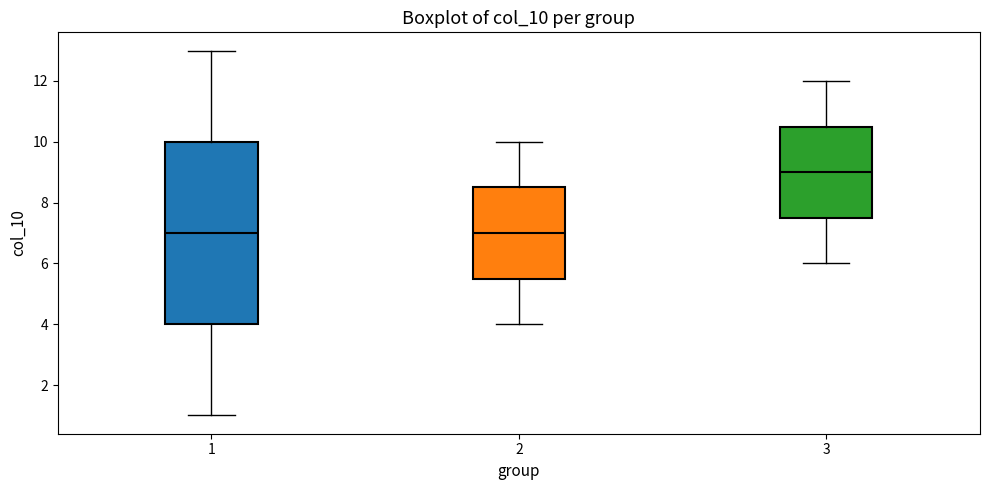

Which box's median line is the highest?

3